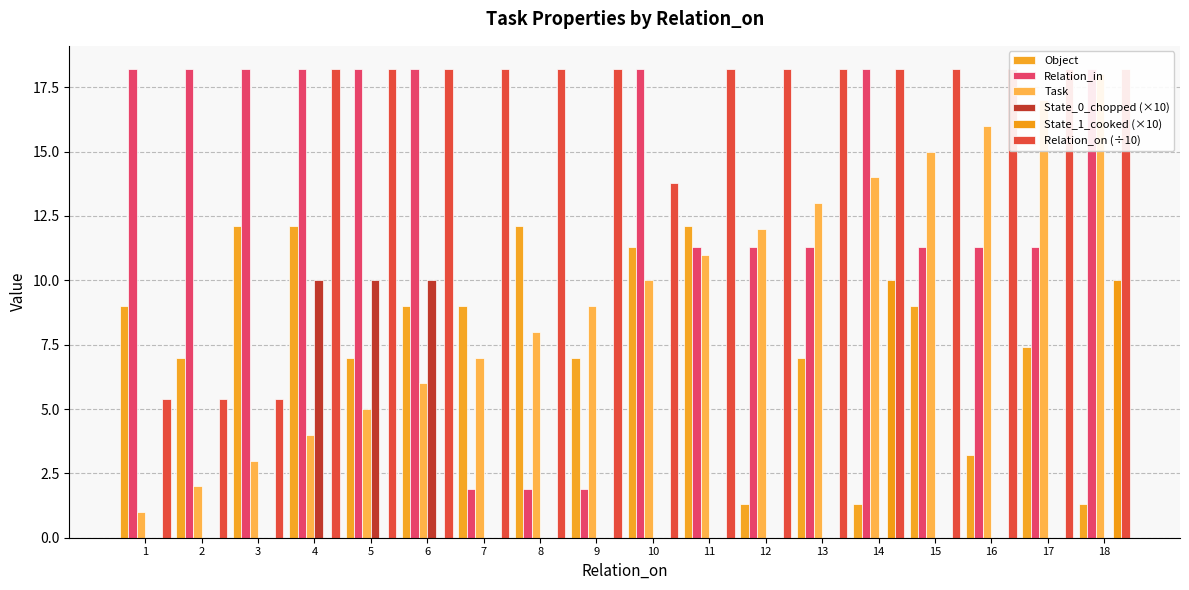

What is the value of the Relation_in bar at the 14th from the left?

18.2